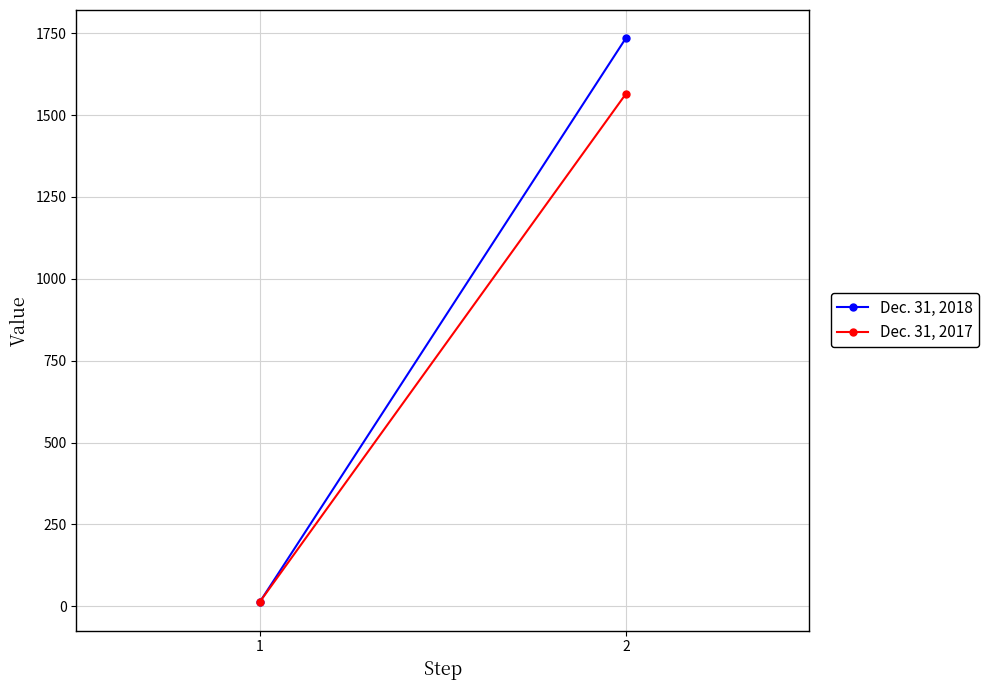

At how many categories does at least one series exceed 1690?

1